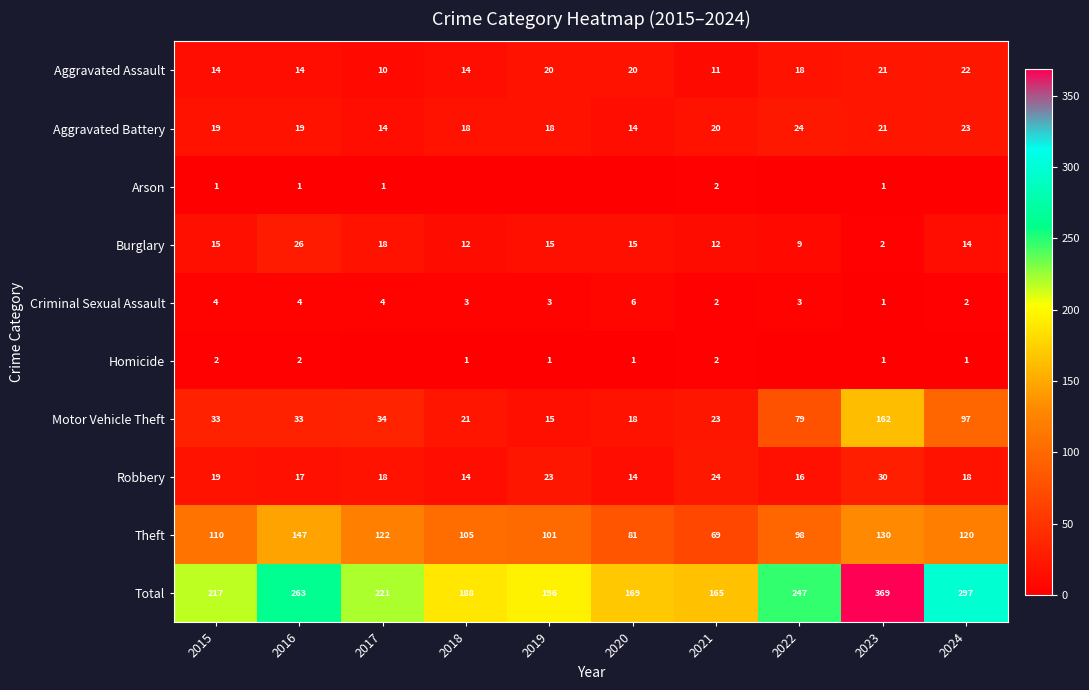

Read the Aggravated Assault value at 2016, to the nearest 10.

10